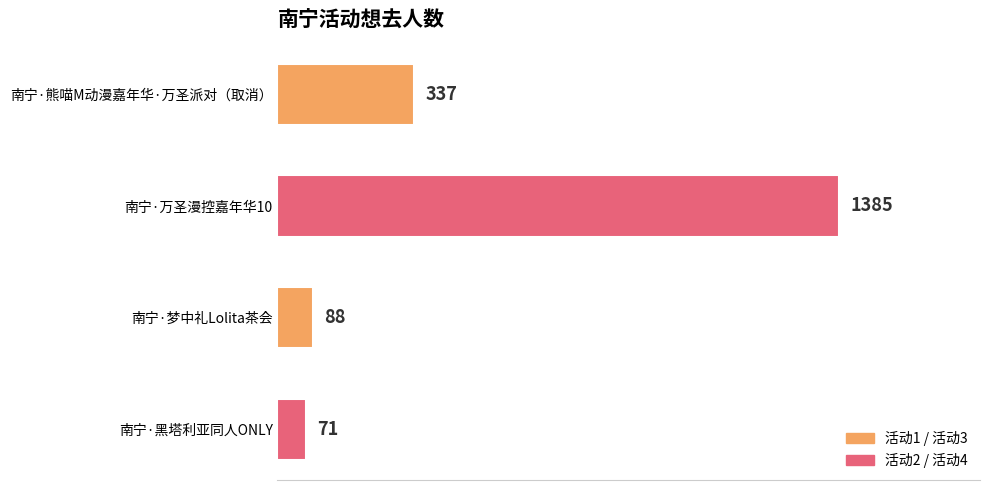

What is the ratio of the value at 南宁·梦中礼Lolita茶会 to the value at 南宁·黑塔利亚同人ONLY?

1.2